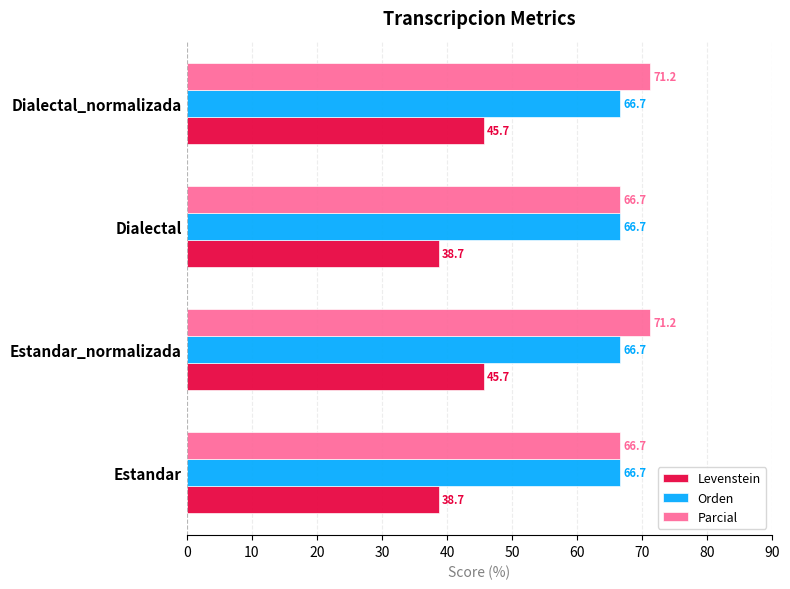

What value does the Levenstein series have at Dialectal_normalizada?

45.7